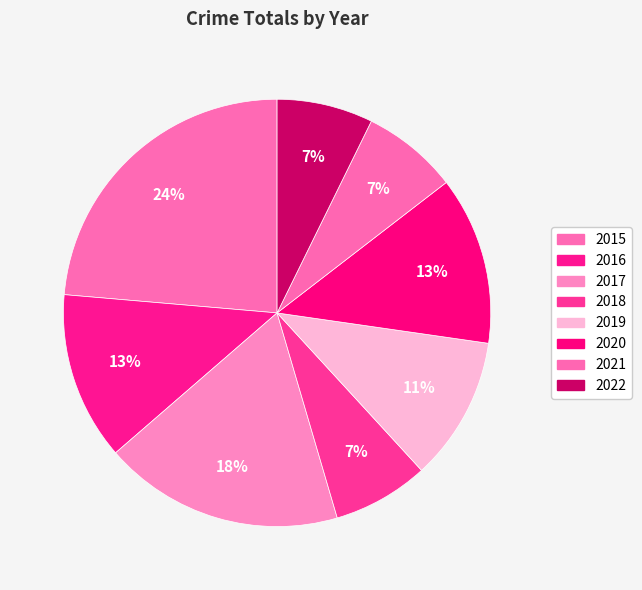

How many segments does this pie chart have?

8